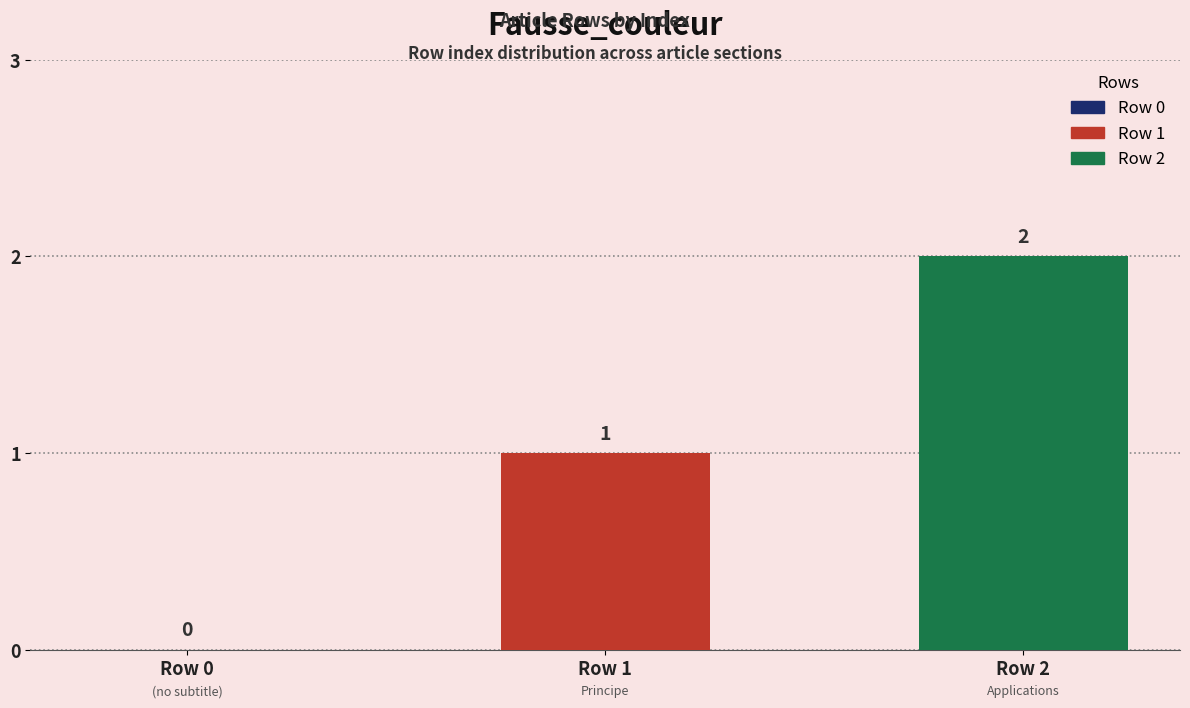

How many series are shown in this chart?

2